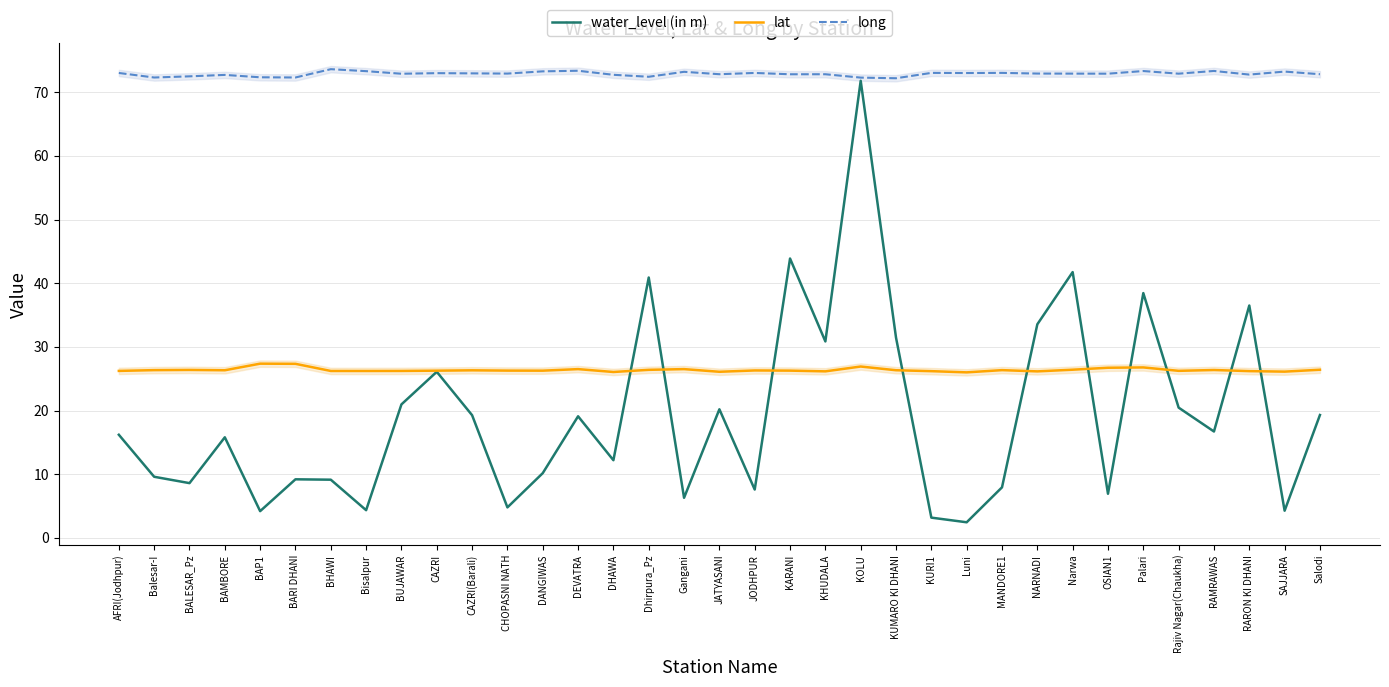

List the labels in order of lat value, largest first.

BAP1, BARI DHANI, KOLU, Palari, OSIAN1, DEVATRA, Gangani, Narwa, Salodi, Dhirpura_Pz, BALESAR_Pz, RAMRAWAS, Balesar-I, MANDORE1, KUMARO KI DHANI, BAMBORE, CAZRI(Barali), JODHPUR, CHOPASNI NATH, KARANI, CAZRI, DANGIWAS, Rajiv Nagar(Chaukha), AFRI(Jodhpur), BUJAWAR, BHAWI, Bisalpur, RARON KI DHANI, KURI1, KHUDALA, NARNADI, SAJJARA, JATYASANI, DHAWA, Luni